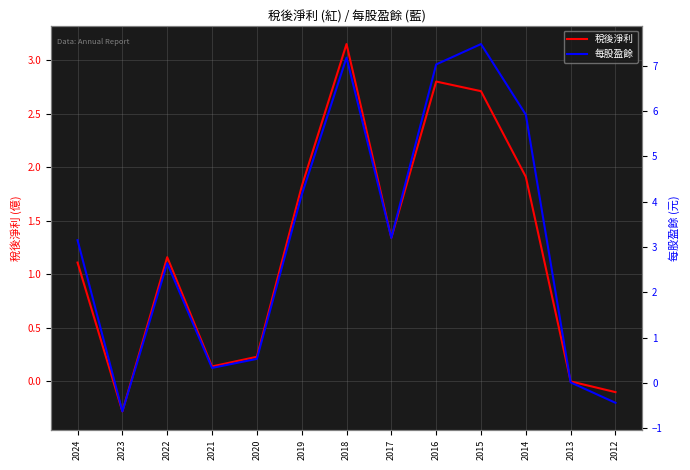

Reading left to right, transcribe all the data shown in this chart.

稅後淨利: 2024=1.1	2023=-0.3	2022=1.2	2021=0.1	2020=0.2	2019=1.8	2018=3.1	2017=1.3	2016=2.8	2015=2.7	2014=1.9	2013=0.0	2012=-0.1
每股盈餘: 2024=3.1	2023=-0.6	2022=2.6	2021=0.3	2020=0.5	2019=4.2	2018=7.2	2017=3.2	2016=7.0	2015=7.5	2014=5.9	2013=0.0	2012=-0.4